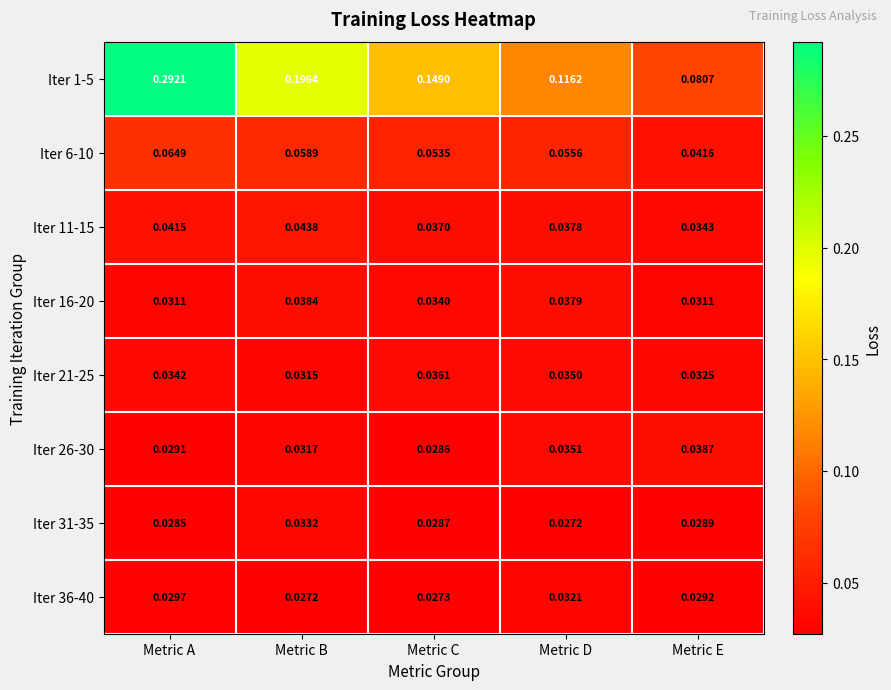

At how many categories does at least one series exceed 0?

5